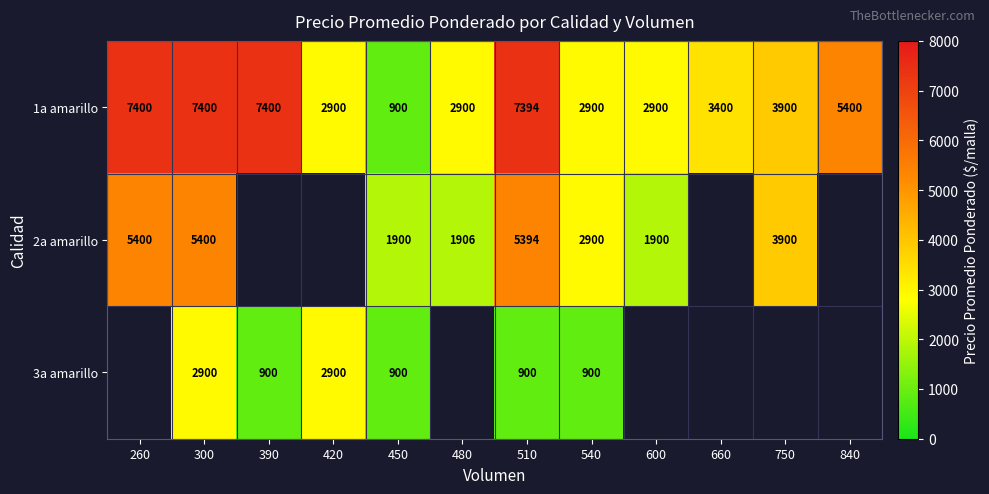

What is the total value across all series at 450?

3700